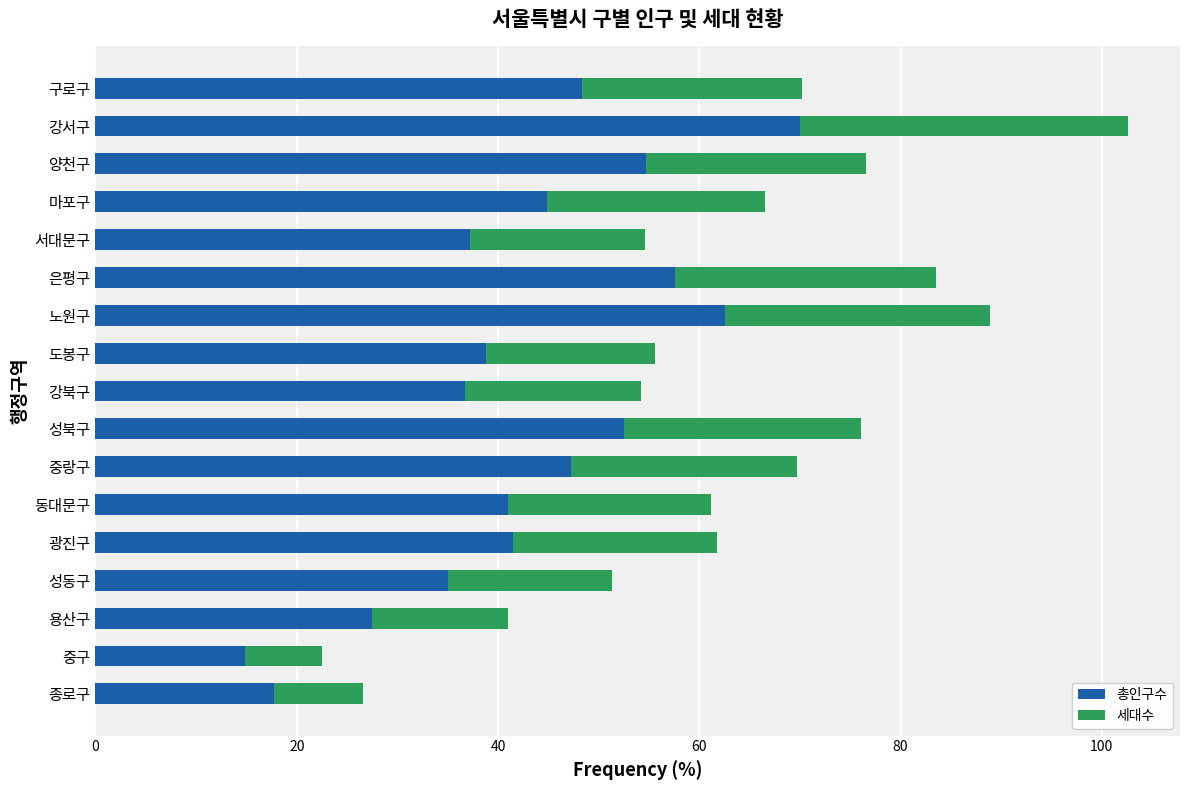

Which category has the lowest value in the 총인구수 series?

중구